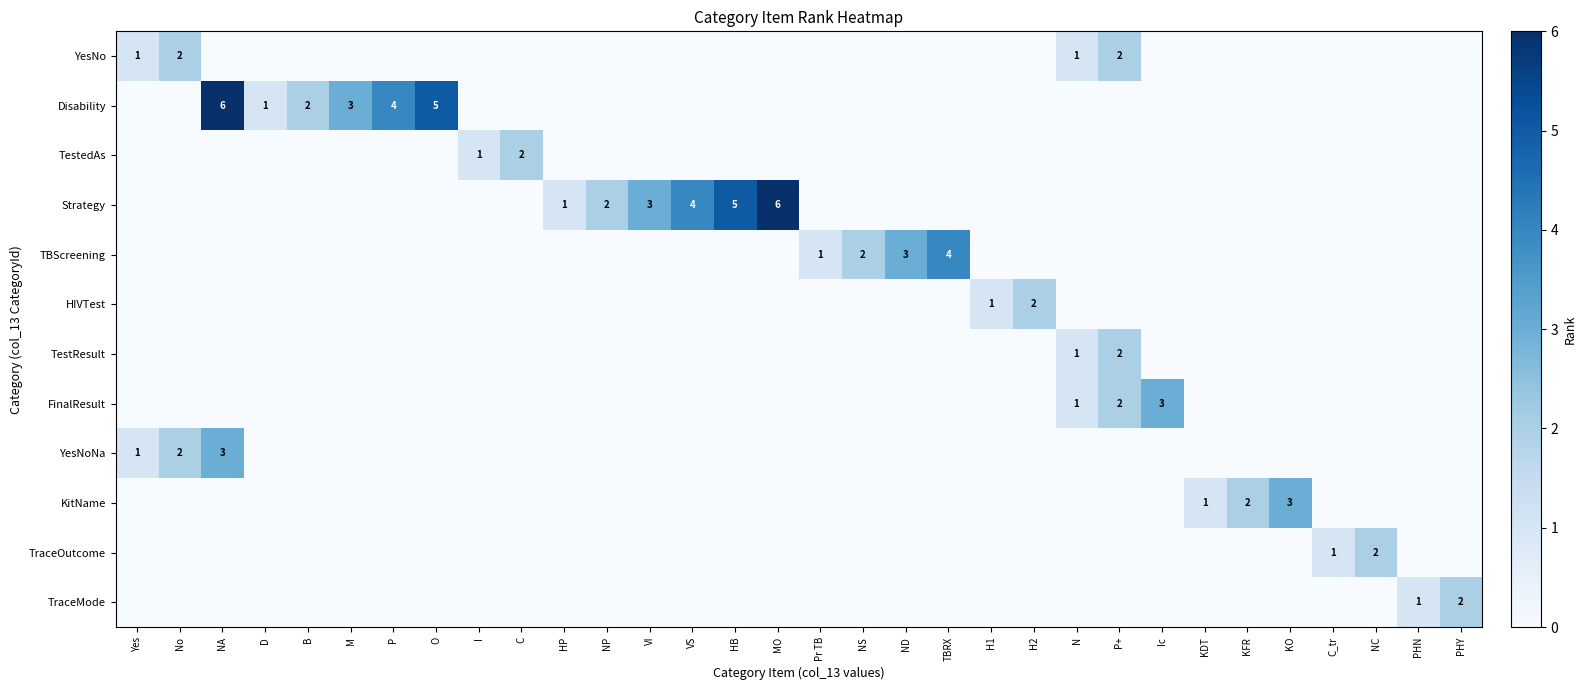

The FinalResult series shows 2 at Ic. True or false?

False